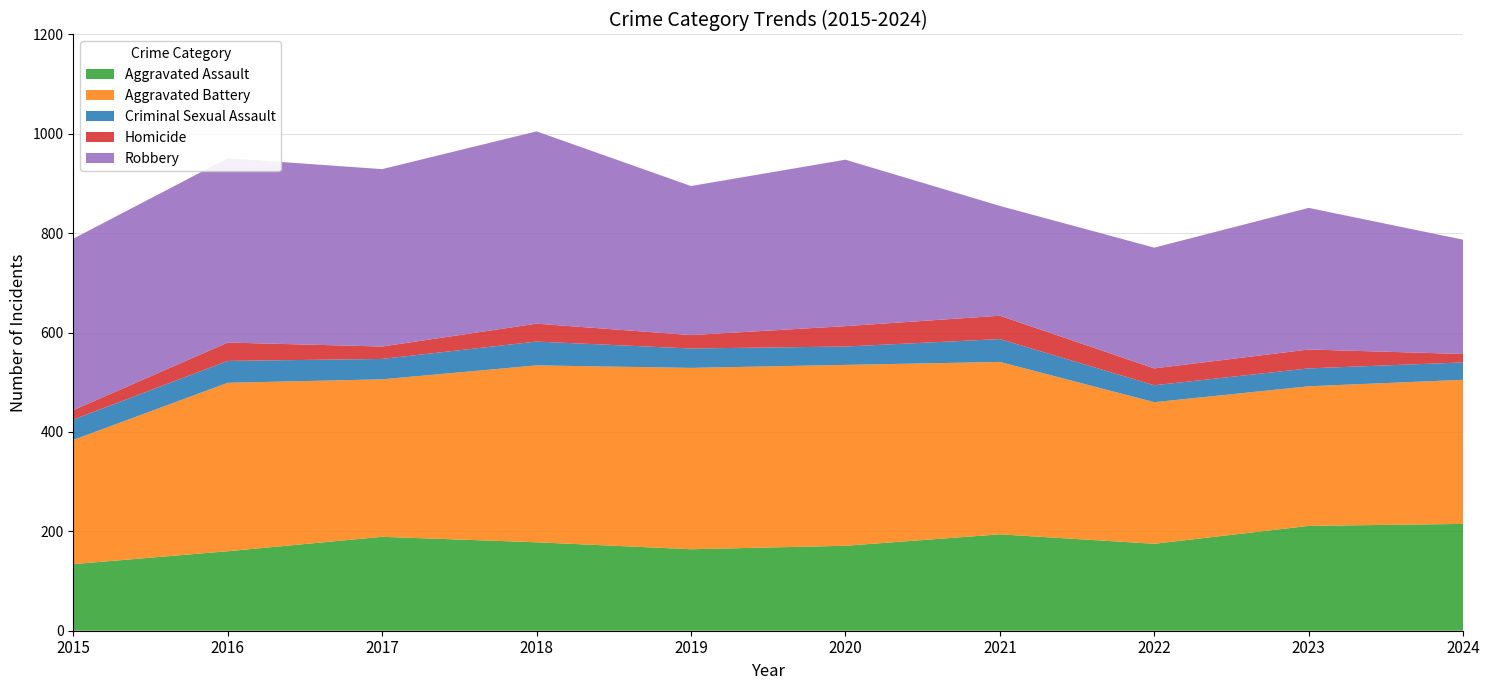

Reading left to right, extract all data points from this chart.

Aggravated Assault: 2015=134	2016=160	2017=189	2018=178	2019=164	2020=171	2021=194	2022=175	2023=211	2024=215
Aggravated Battery: 2015=250	2016=339	2017=317	2018=356	2019=365	2020=364	2021=347	2022=285	2023=281	2024=290
Criminal Sexual Assault: 2015=41	2016=44	2017=41	2018=48	2019=39	2020=37	2021=46	2022=34	2023=36	2024=35
Homicide: 2015=19	2016=37	2017=25	2018=36	2019=27	2020=41	2021=47	2022=34	2023=38	2024=17
Robbery: 2015=345	2016=371	2017=357	2018=387	2019=300	2020=335	2021=221	2022=243	2023=285	2024=230